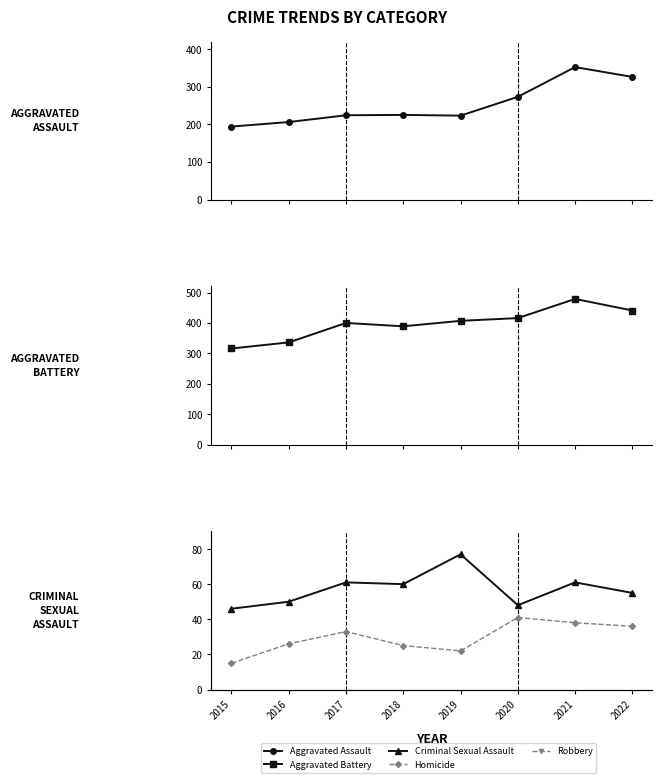

Is this an area chart (filled region under the line)?

No